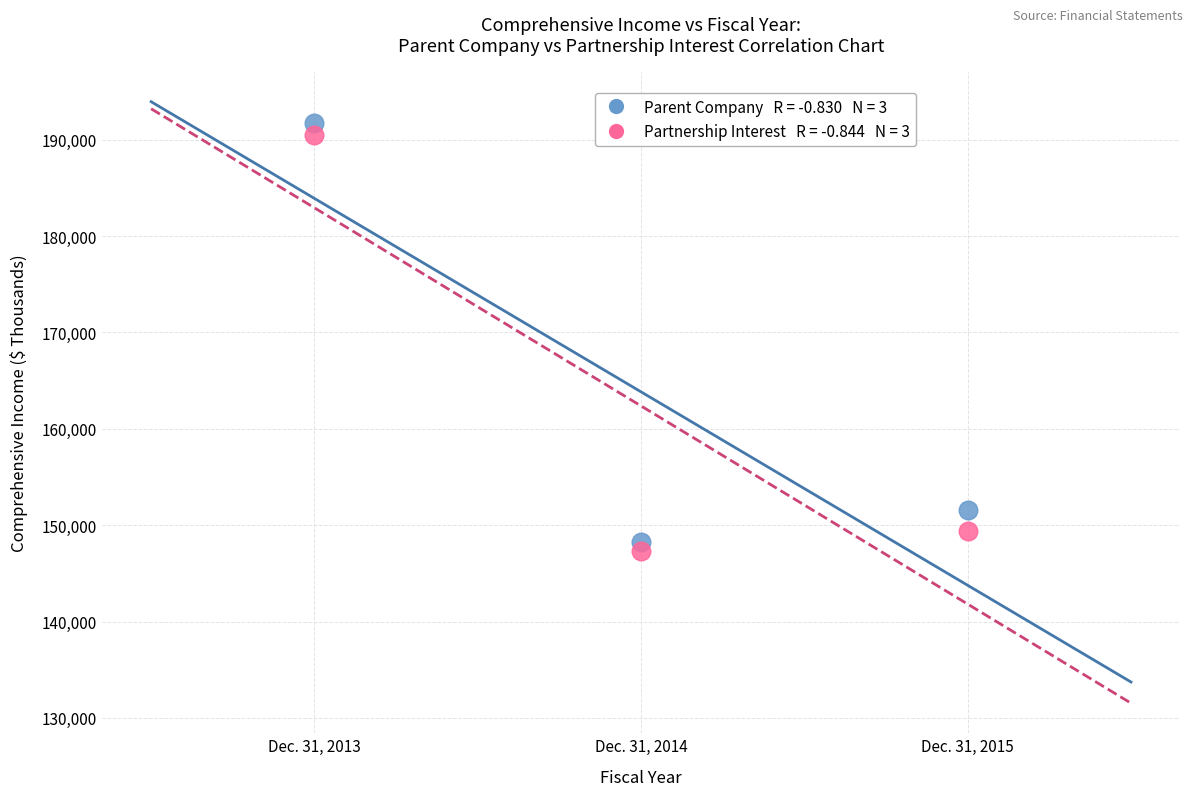

Across all data points, what is the range of Y values (max minus min)?

44408